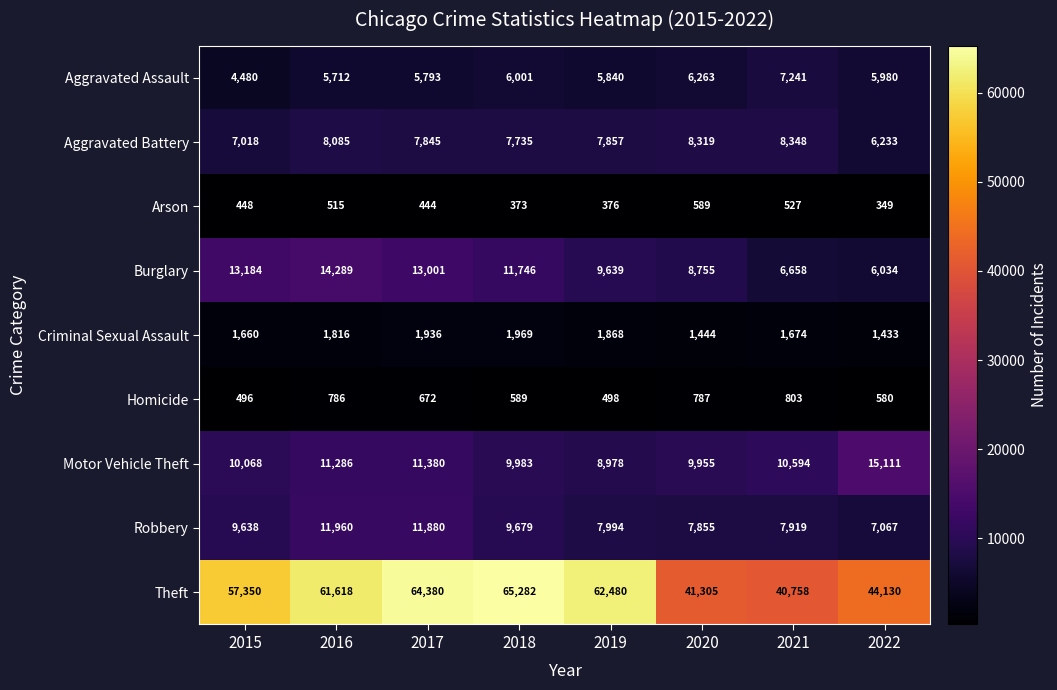

At which category does the chart reach its peak across all series?

2018